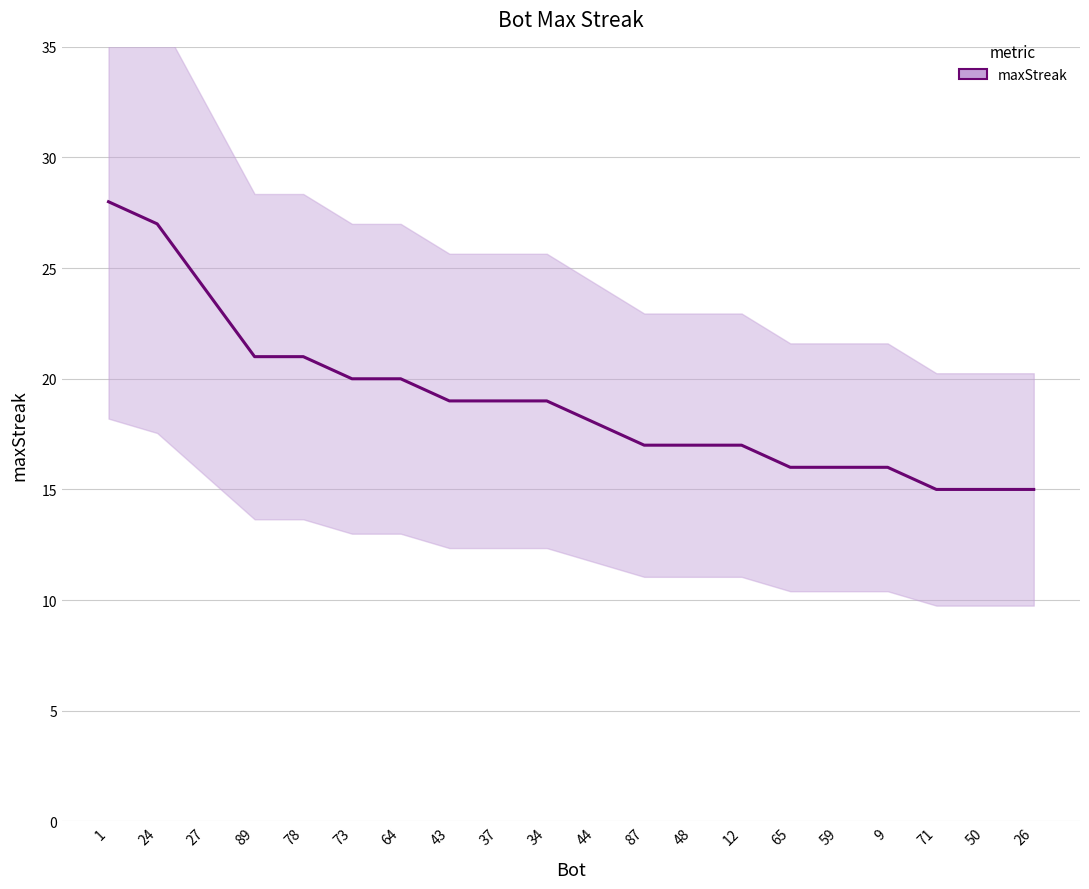

What position from the left is 65?

15